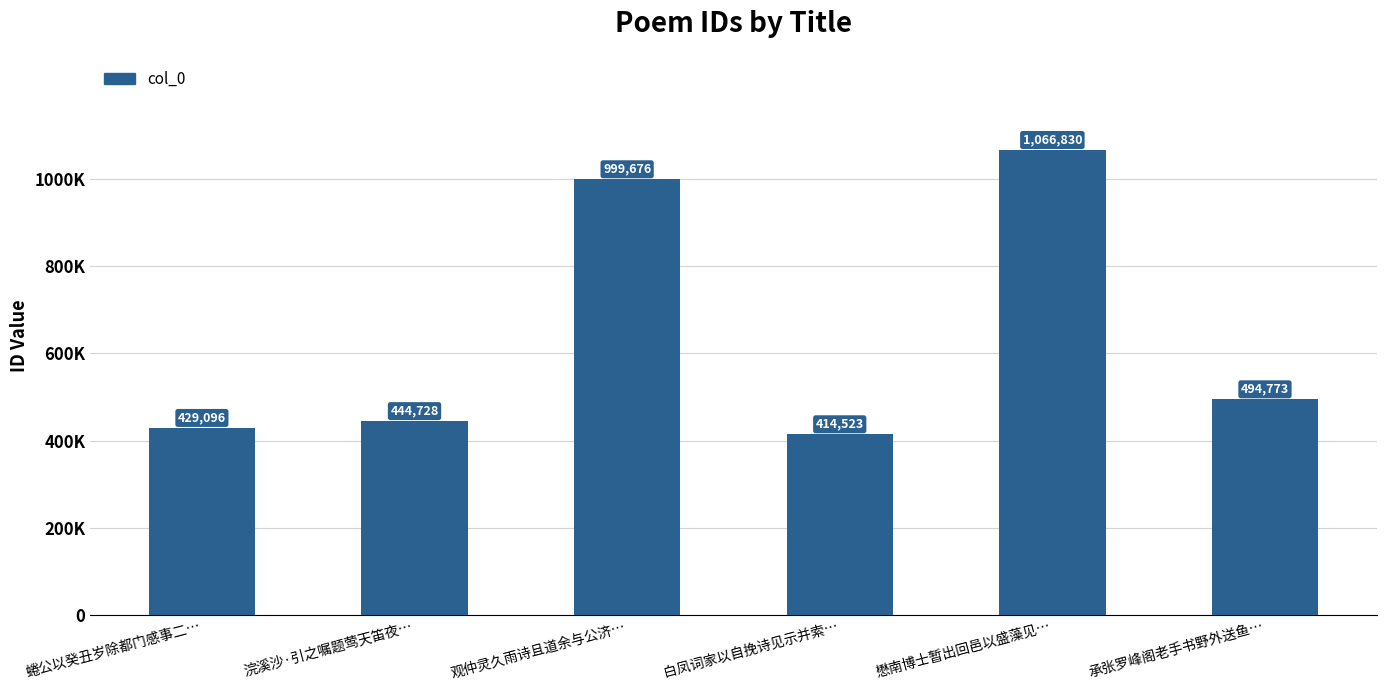

Rank the categories by value from lowest to highest.

白凤词家以自挽诗见示并索…, 蜷公以癸丑岁除都门感事二…, 浣溪沙·引之嘱题莺天笛夜…, 承张罗峰阁老手书野外送鱼…, 观仲灵久雨诗且道余与公济…, 懋南博士暂出回邑以盛藻见…